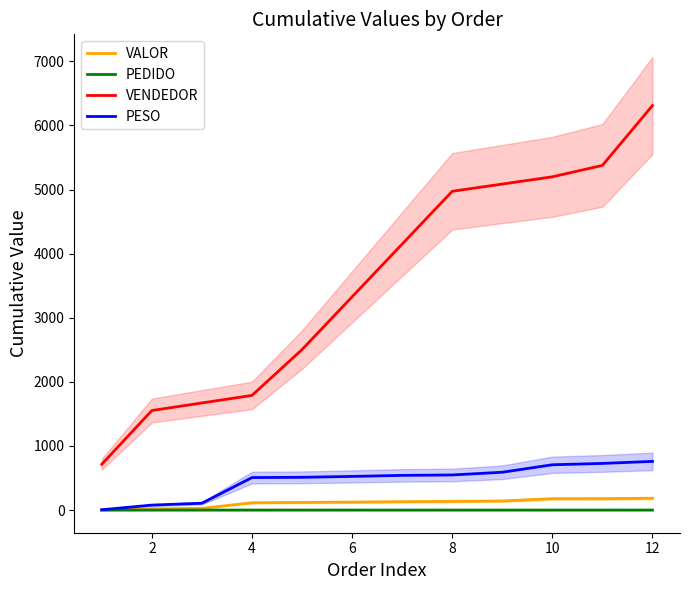

True or false: VENDEDOR and PEDIDO cross at least once.

False